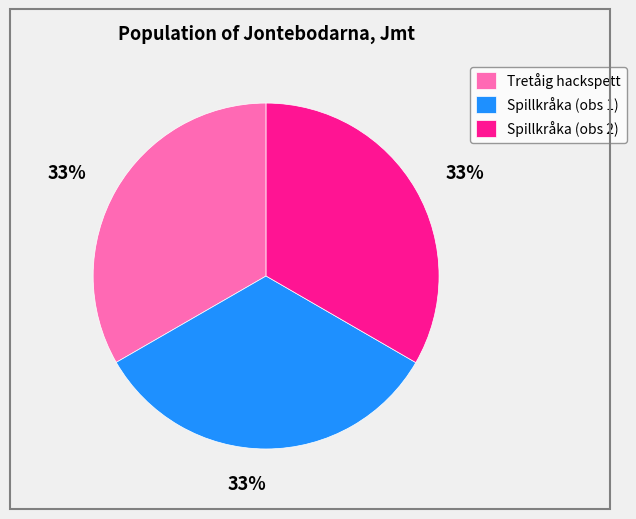

Does any single category account for the majority?

No